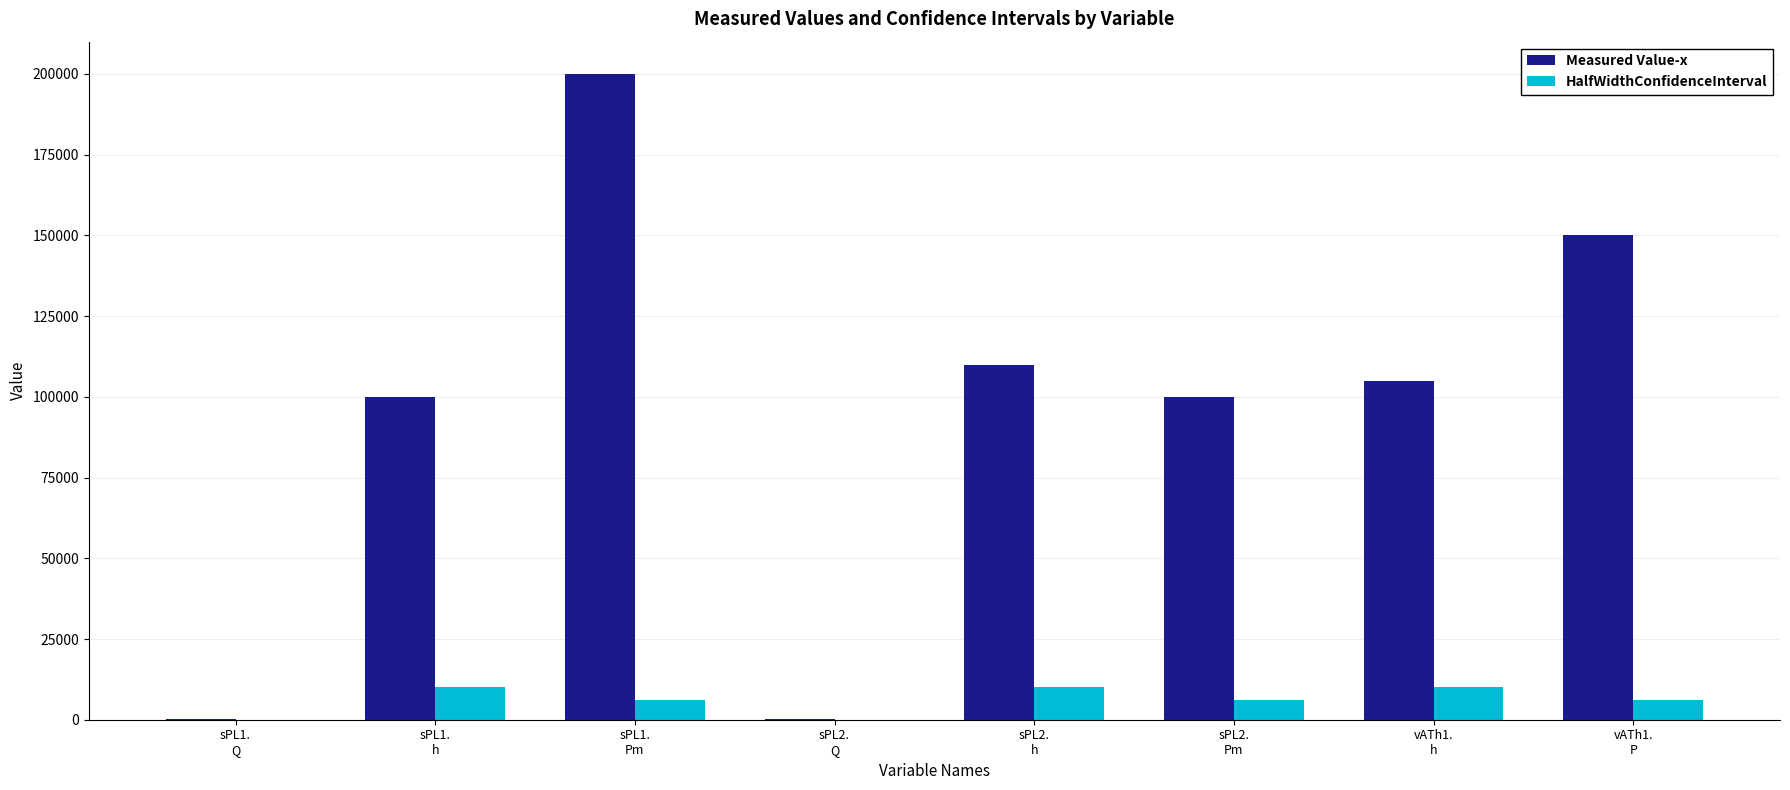

What is the sum of all Measured Value-x values?

765199.6